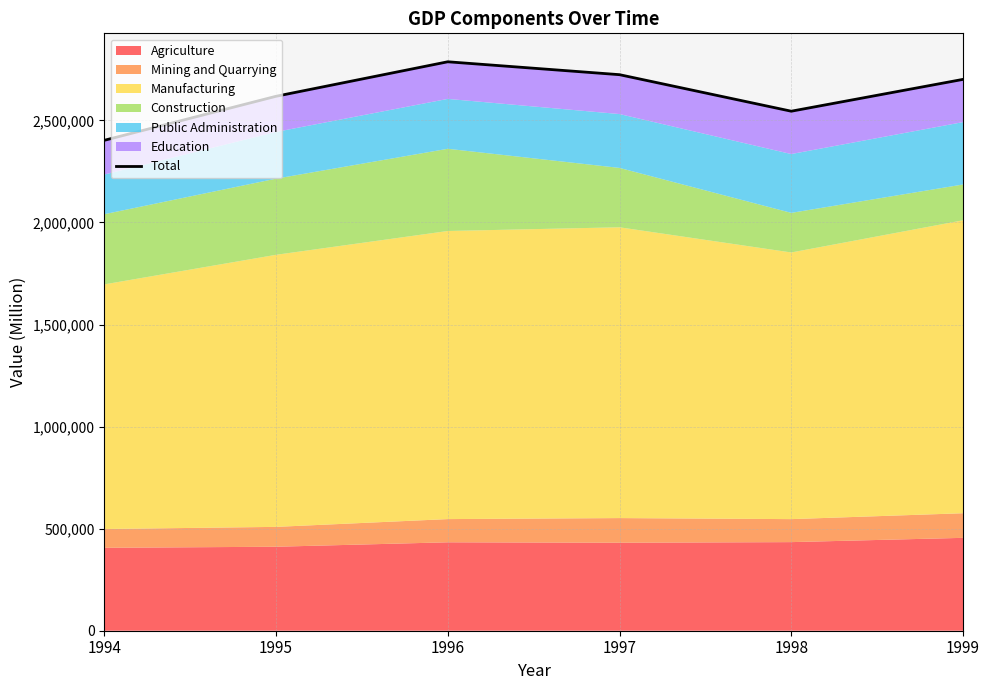

What is the value of the 2nd point from the left?

2618267